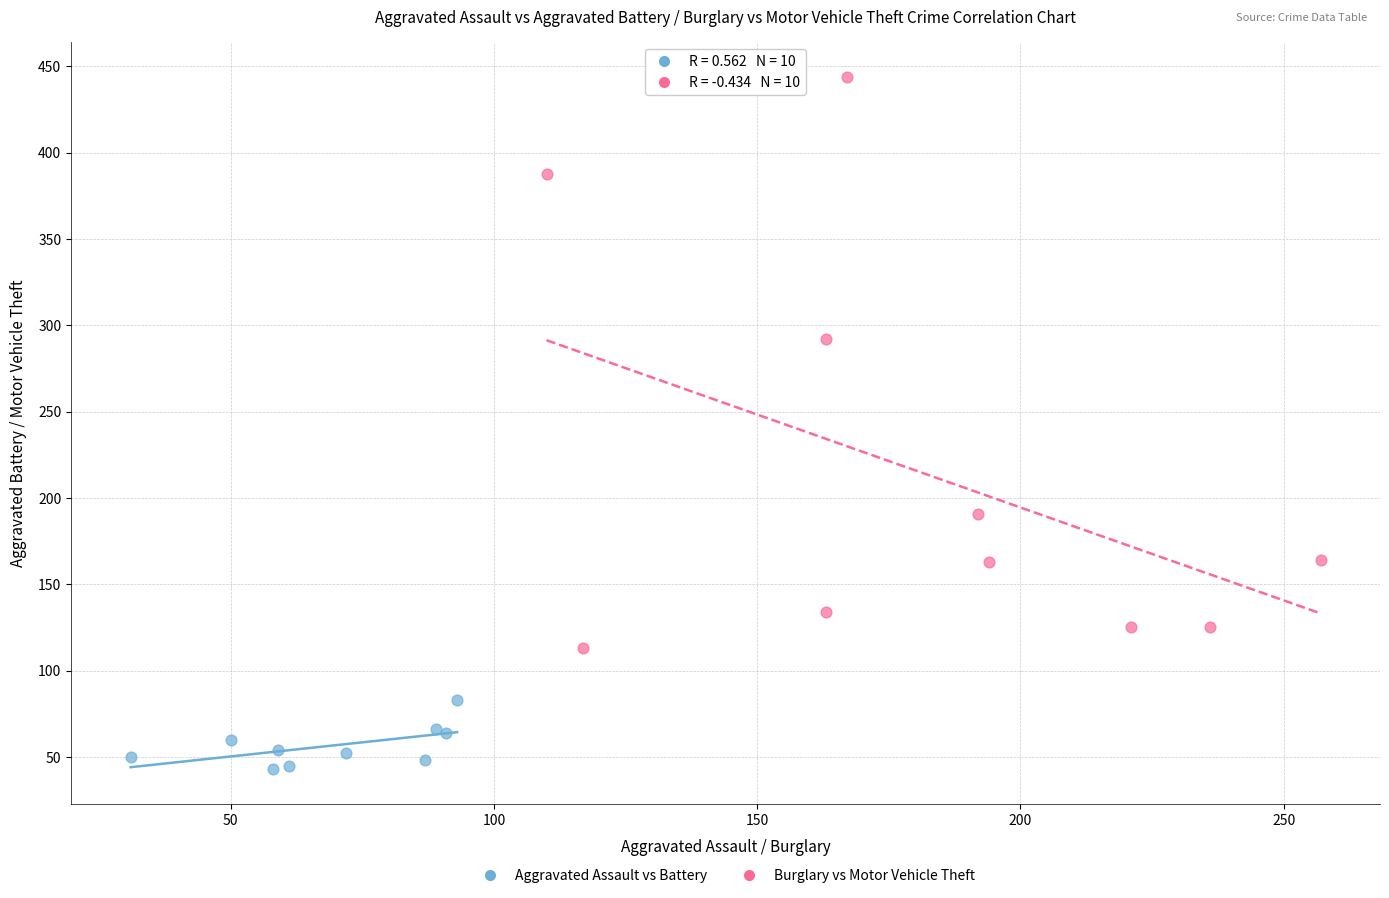

Which series reaches the maximum Y coordinate?

Burglary vs Motor Vehicle Theft